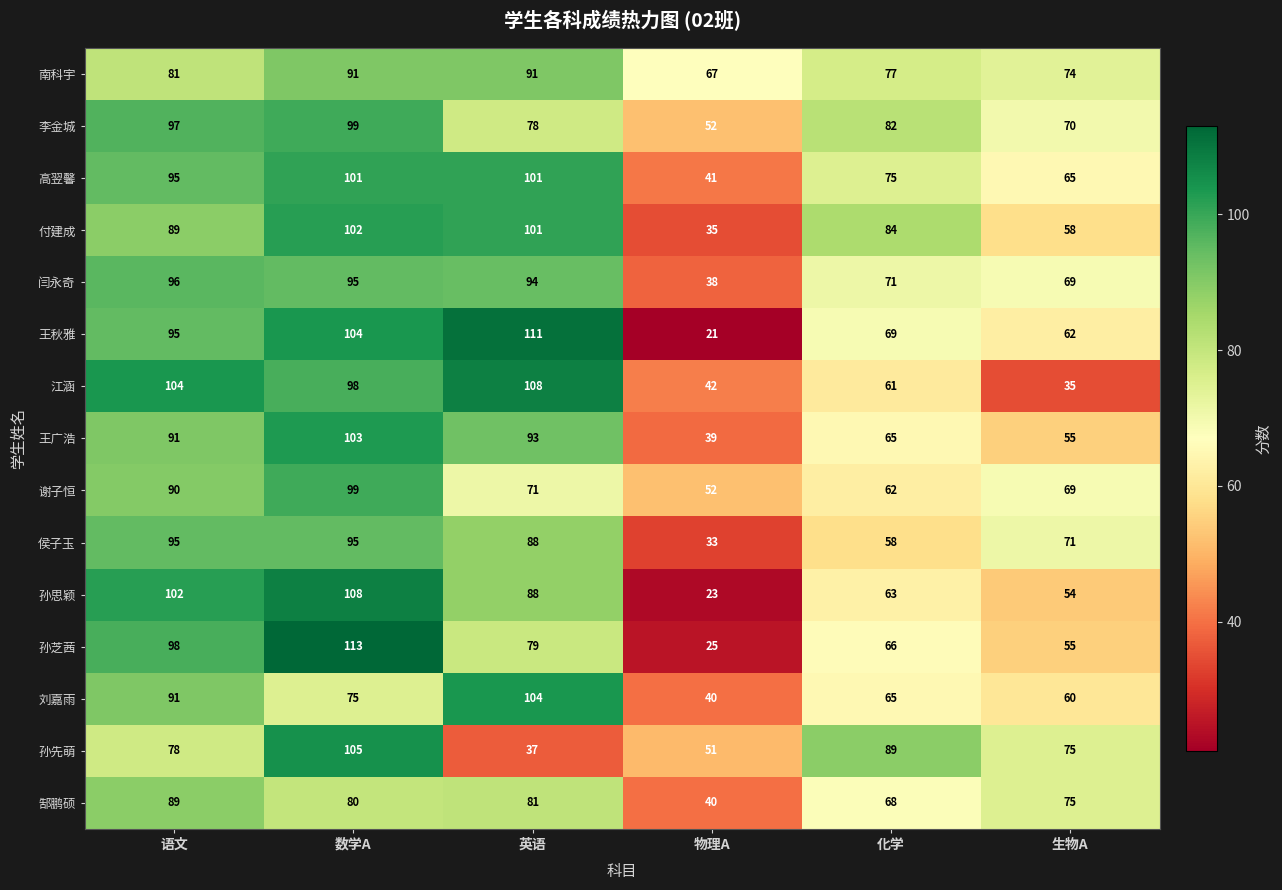

What is the spread (max minus min) of values at 语文?

26